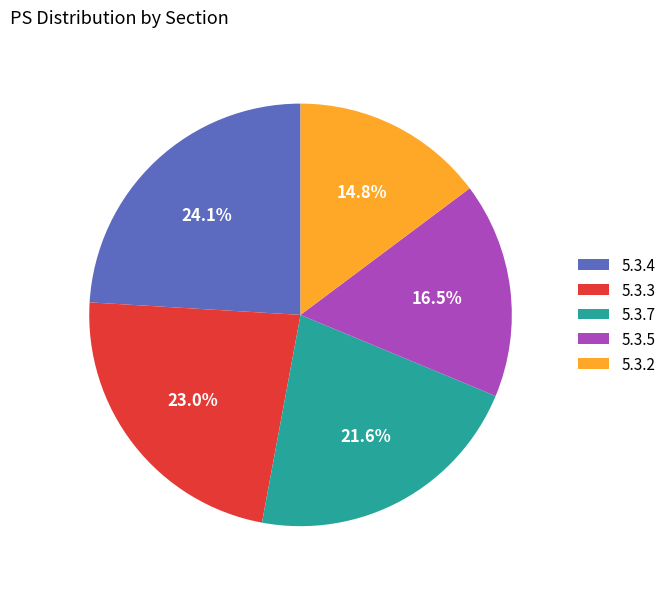

What is the largest slice in the pie chart?

5.3.4